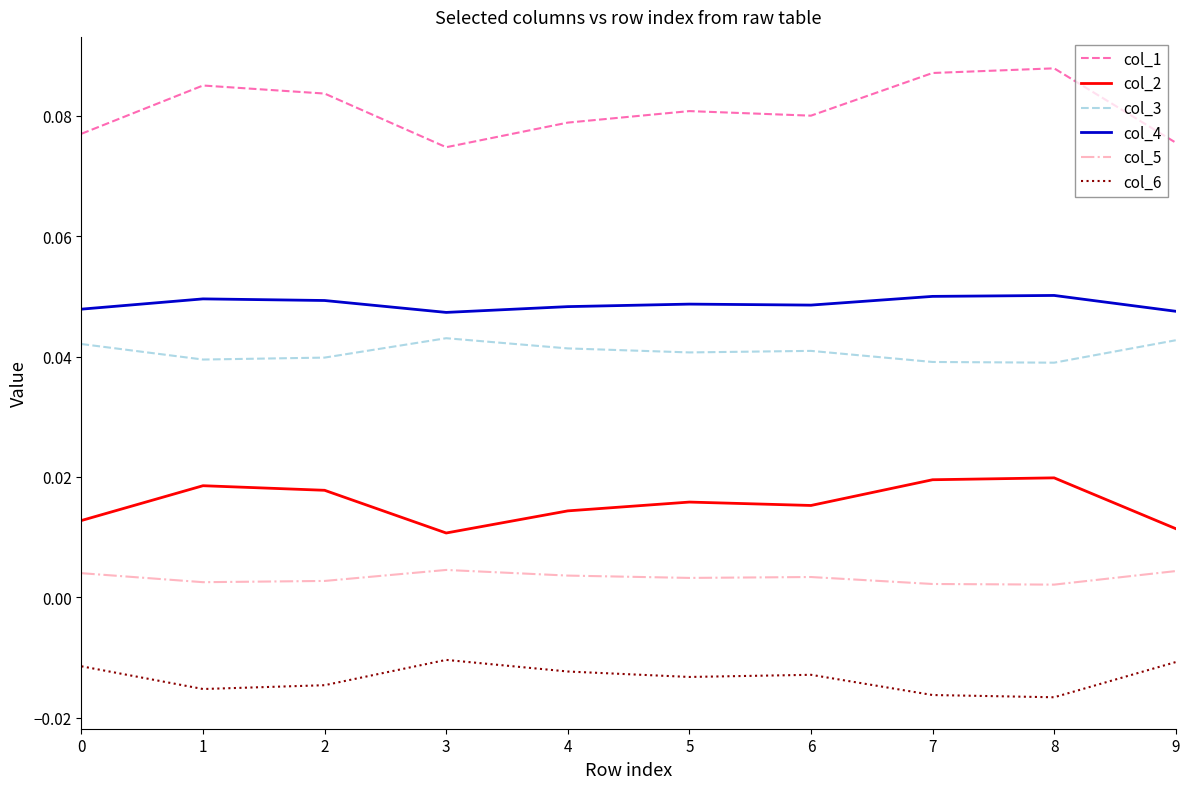

Which series has the widest spread of values?

col_1